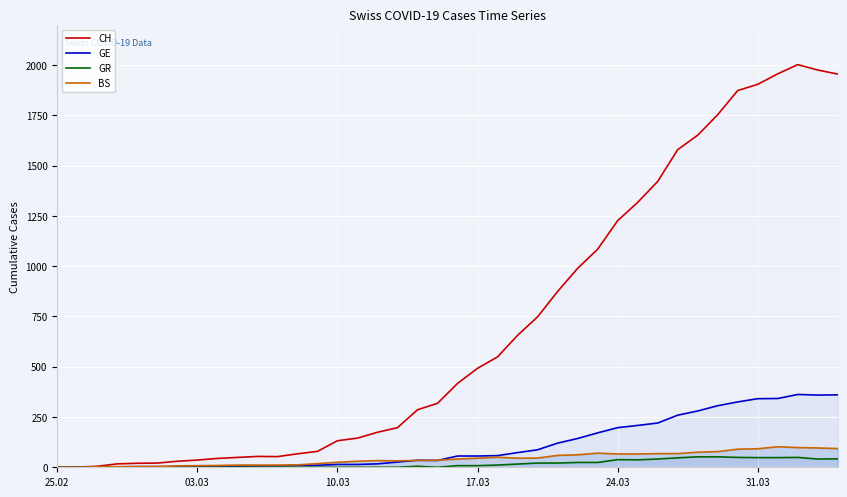

The value of GE at 31.03 is 469. True or false?

False